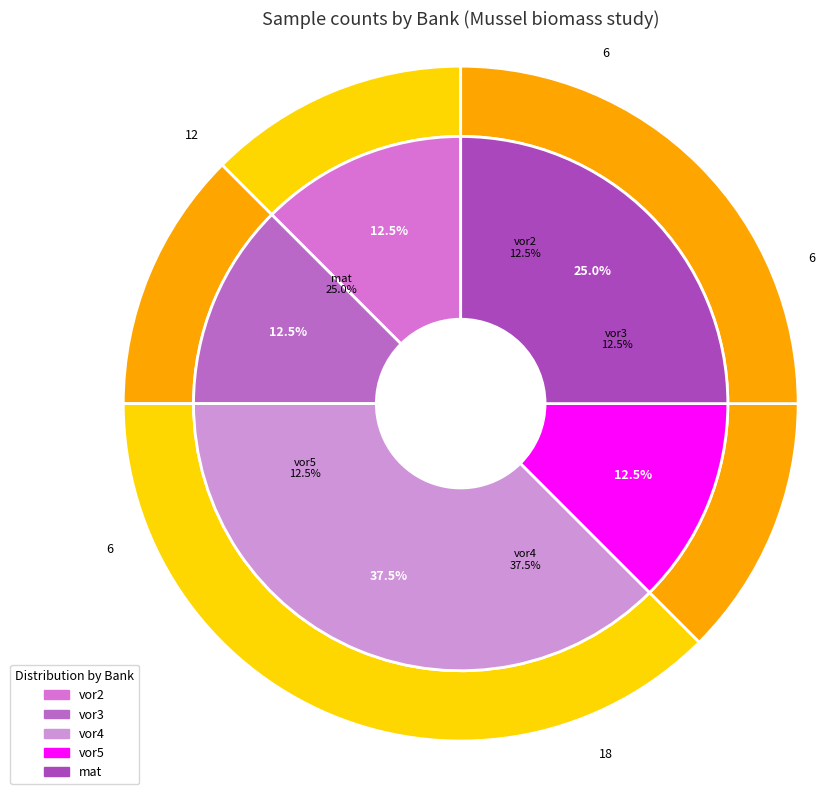

True or false: mat accounts for 33% of the total.

False